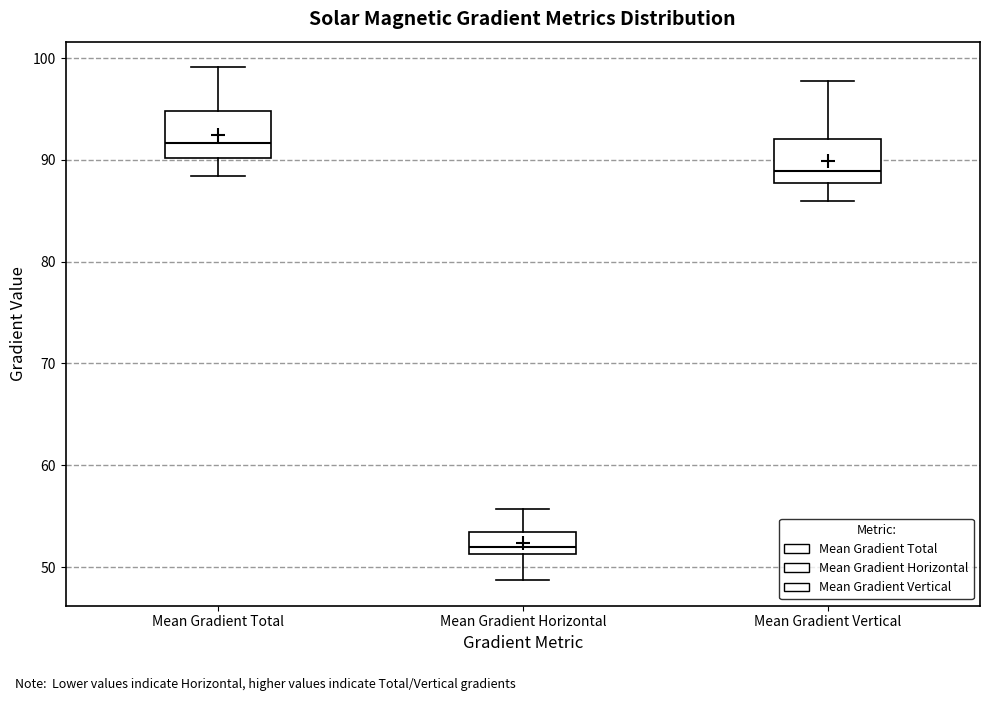

Where is the upper edge of the box for Mean Gradient Total on the y-axis? The values are not printed on the chart, so give them approximately, as read against the axis.

95